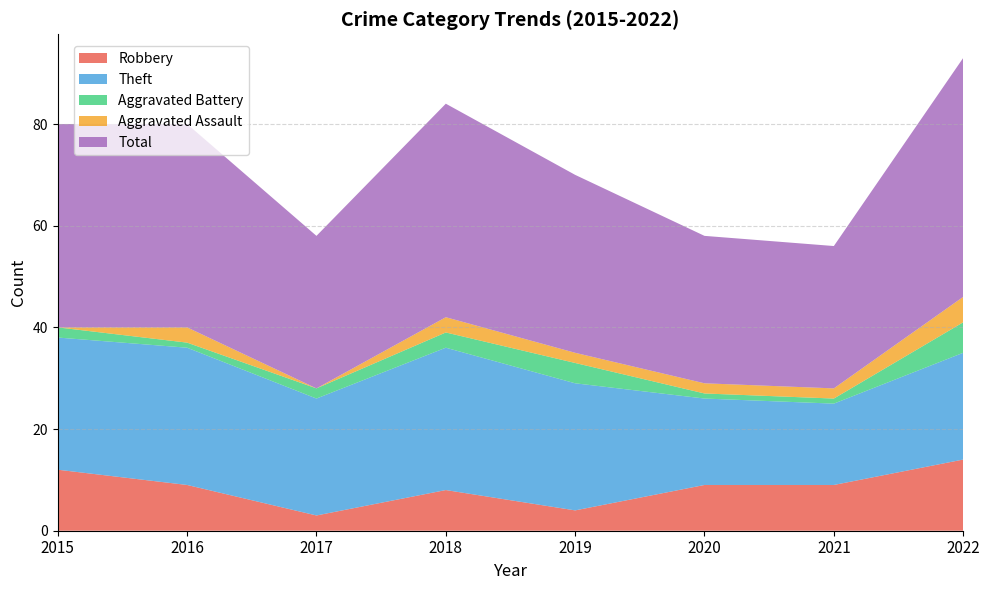

Reading left to right, what are all the values shown in this chart?

Robbery: 2015=12	2016=9	2017=3	2018=8	2019=4	2020=9	2021=9	2022=14
Theft: 2015=26	2016=27	2017=23	2018=28	2019=25	2020=17	2021=16	2022=21
Aggravated Battery: 2015=2	2016=1	2017=2	2018=3	2019=4	2020=1	2021=1	2022=6
Aggravated Assault: 2015=0	2016=3	2017=0	2018=3	2019=2	2020=2	2021=2	2022=5
Total: 2015=40	2016=40	2017=30	2018=42	2019=35	2020=29	2021=28	2022=47